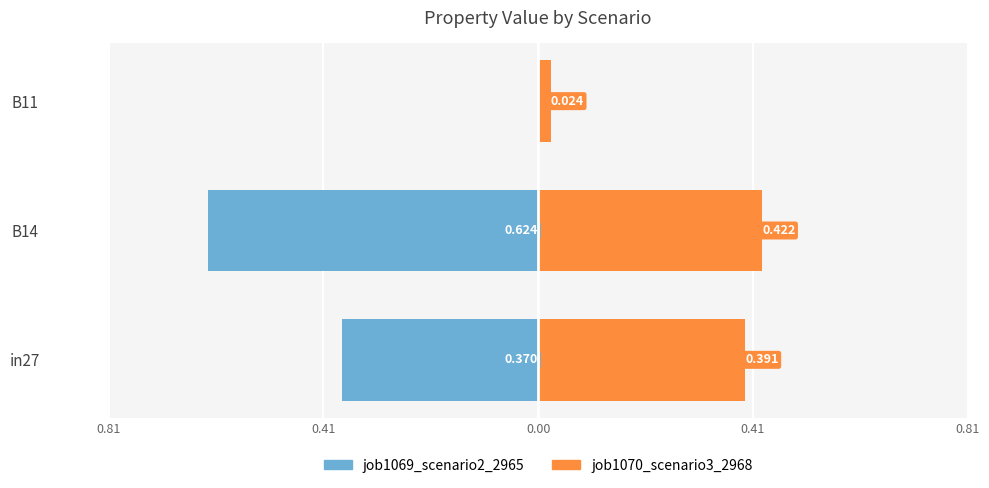

How many bars are there in each group?

2